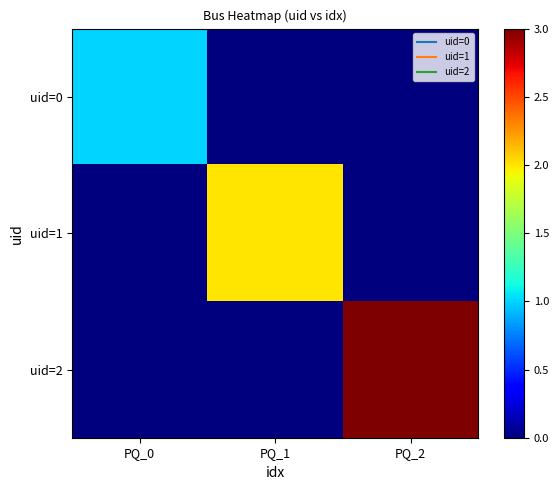

Which series has the largest total across all categories?

uid=2